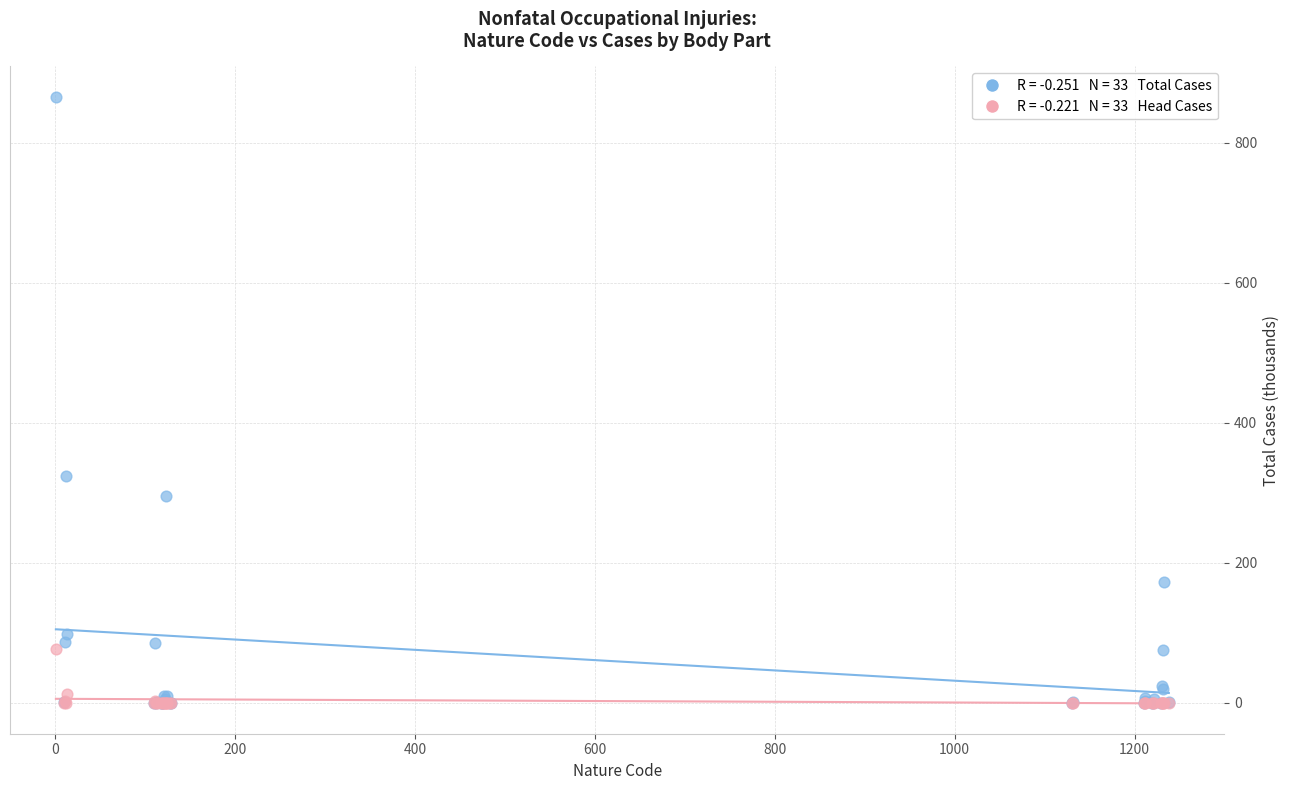

Across all series, what Y value is closest to 432?

324.0